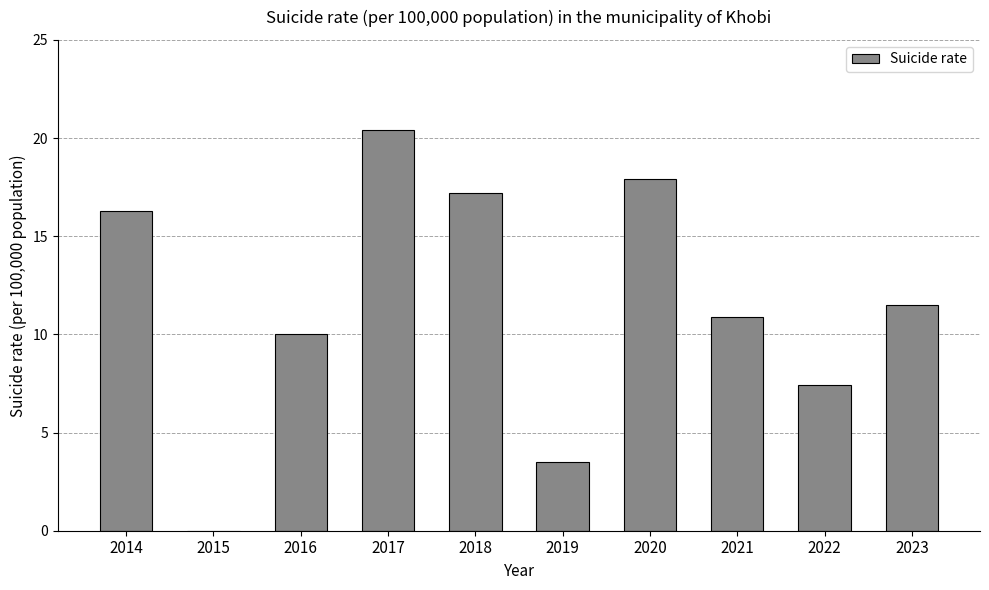

At which category does the chart reach its peak across all series?

2017